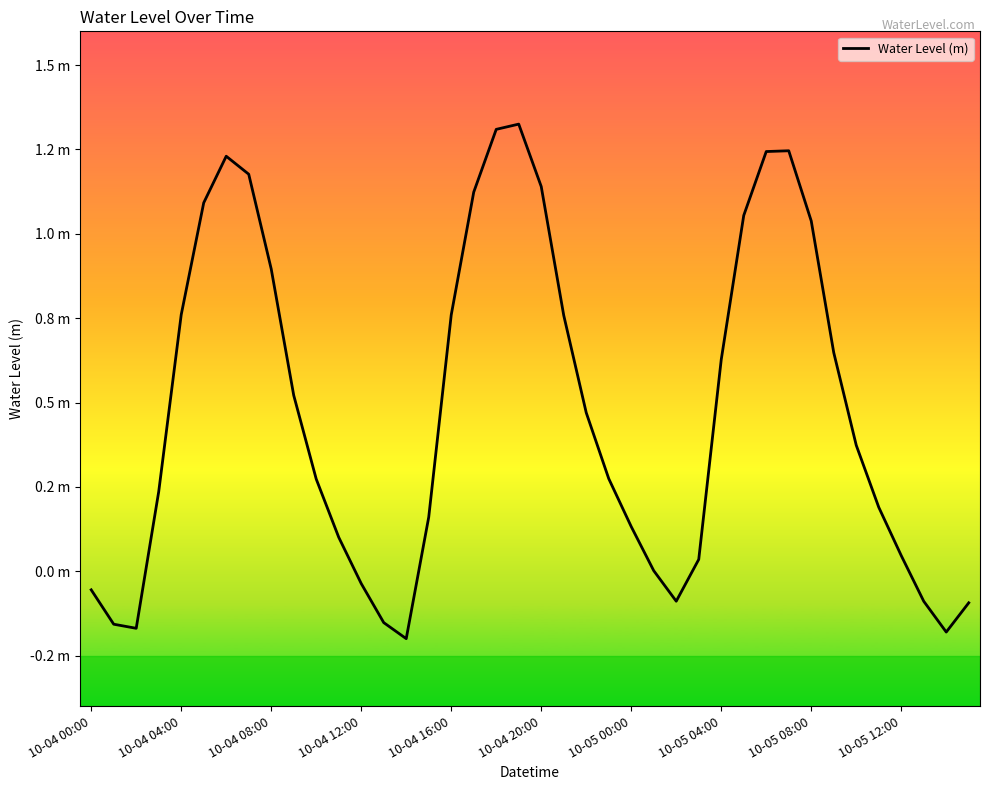

Is this an area chart (filled region under the line)?

No